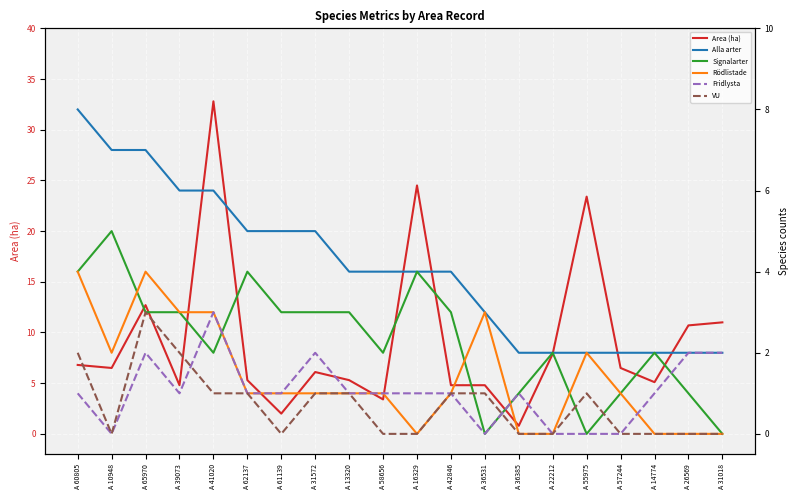

At which label is VU closest to 1?

A 41020